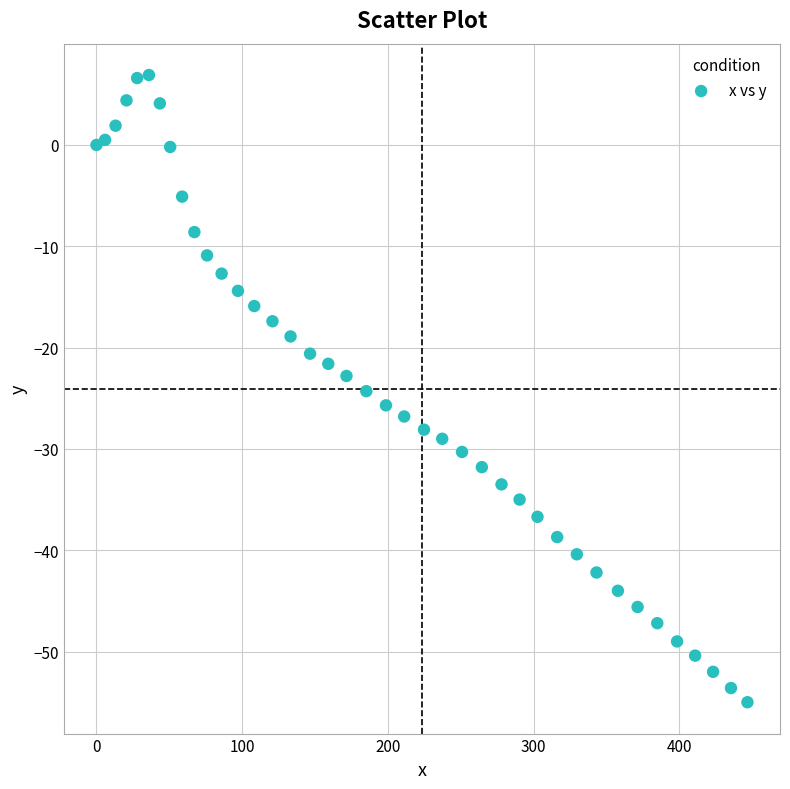

What is the range of Y values (max minus min)?

61.9